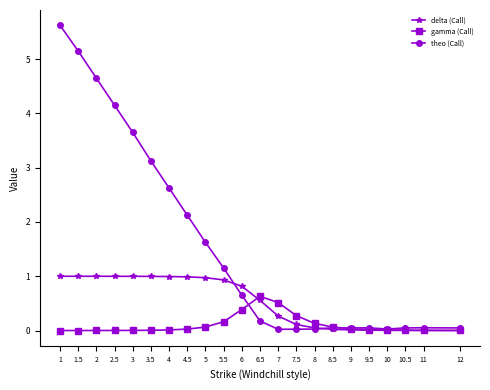

What are all the series names shown in the legend?

delta (Call), gamma (Call), theo (Call)